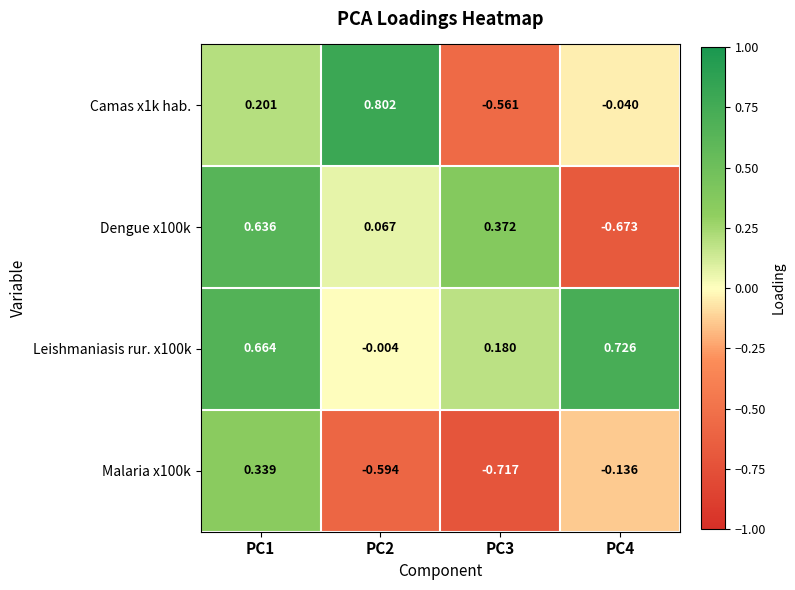

How many data points does each series have?

4